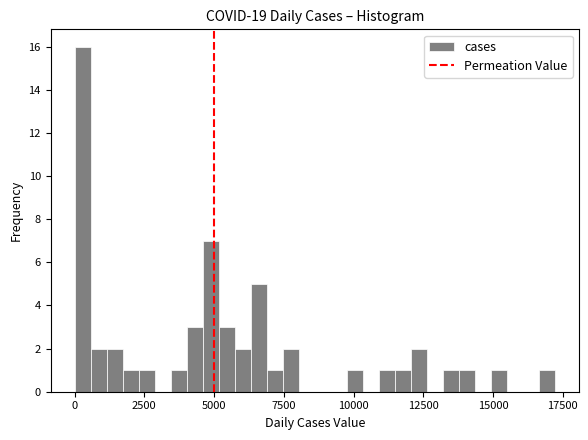

Read against the x-axis, roughly where is the centre of the tallest bar?

500